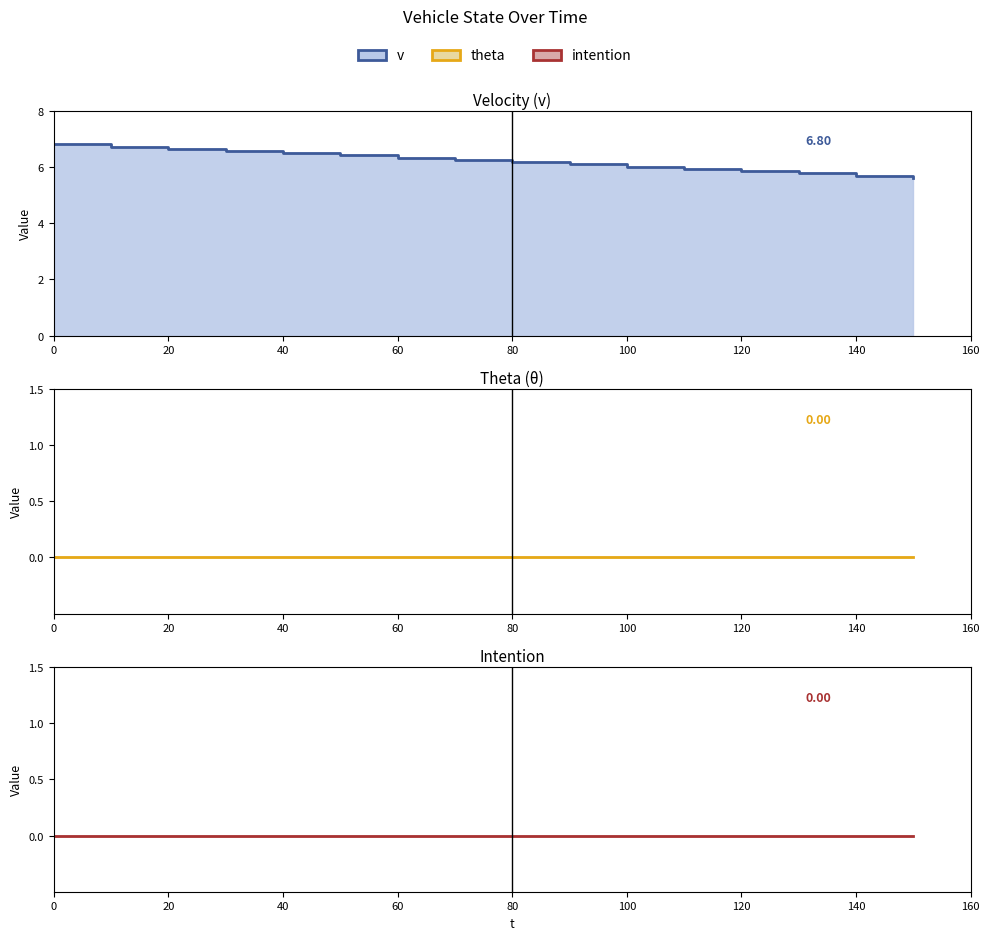

At how many categories does at least one series exceed 2?

16